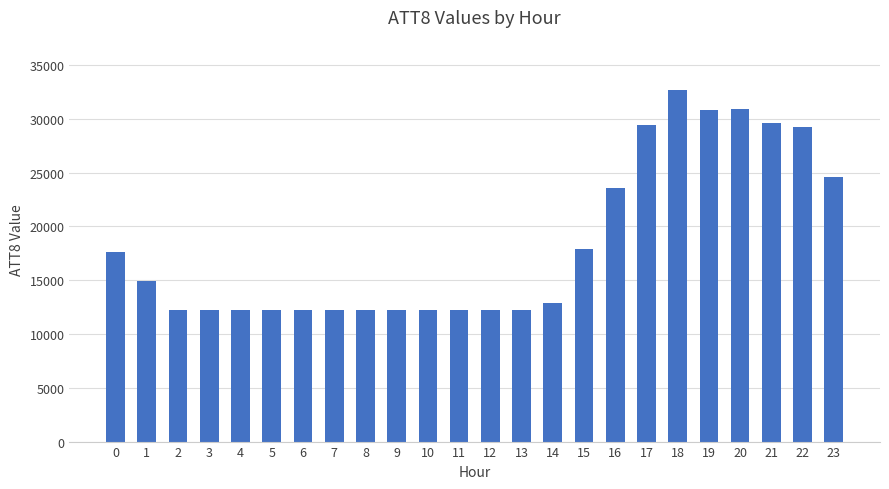

What is the difference between the maximum and minimum values?

20500